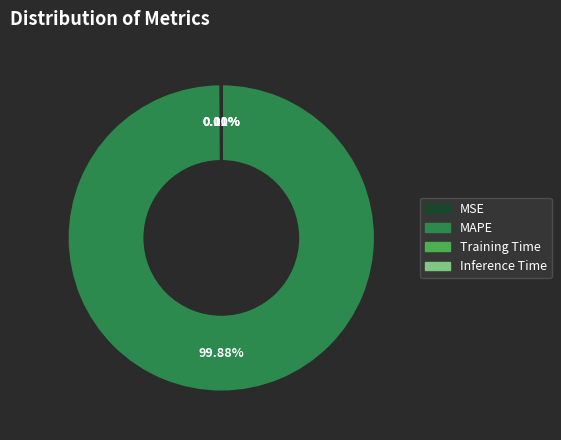

What is the majority slice?

MAPE